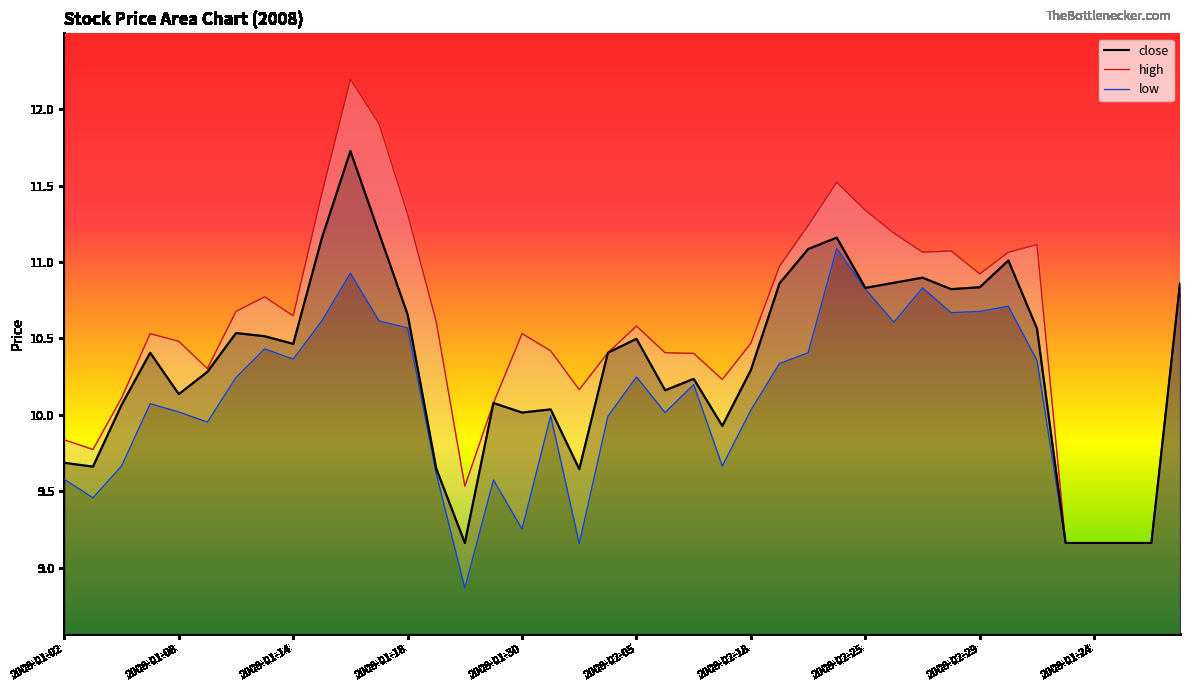

What position from the right is 30?

10